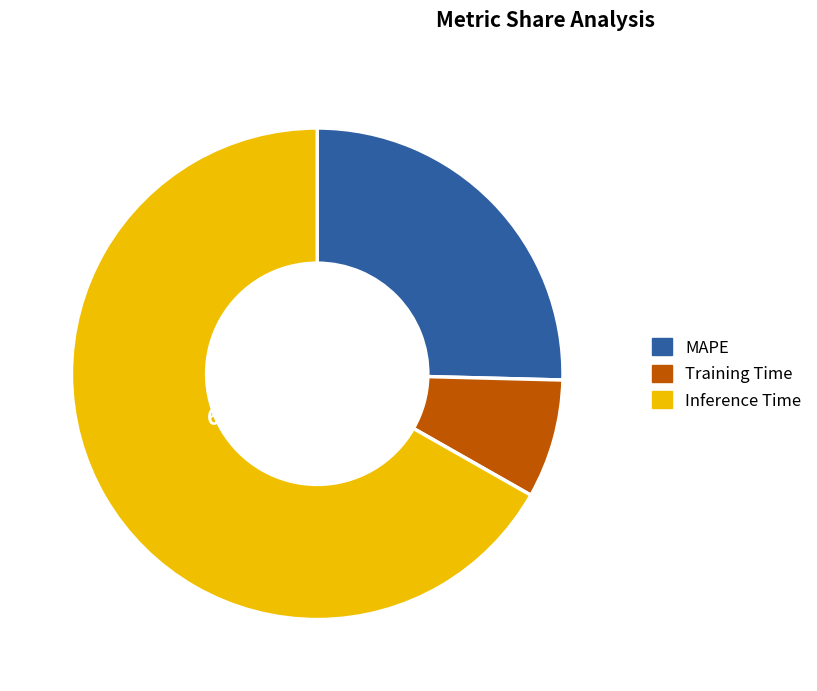

Count the number of slices in the pie.

3